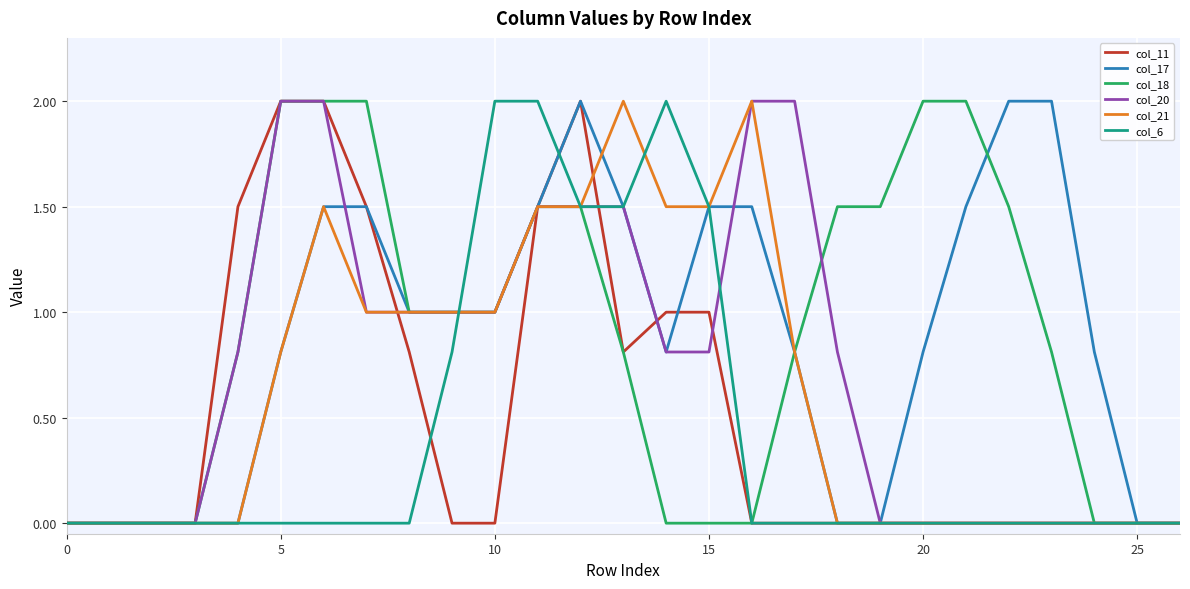

Reading left to right, extract all data points from this chart.

col_11: 0.0	0.0	0.0	0.0	1.5	2.0	2.0	1.5	0.8	0.0	0.0	1.5	2.0	0.8	1.0	1.0	0.0	0.0	0.0	0.0	0.0	0.0	0.0	0.0	0.0	0.0	0.0
col_17: 0.0	0.0	0.0	0.0	0.0	0.8	1.5	1.5	1.0	1.0	1.0	1.5	2.0	1.5	0.8	1.5	1.5	0.8	0.0	0.0	0.8	1.5	2.0	2.0	0.8	0.0	0.0
col_18: 0.0	0.0	0.0	0.0	0.8	2.0	2.0	2.0	1.0	1.0	1.0	1.5	1.5	0.8	0.0	0.0	0.0	0.8	1.5	1.5	2.0	2.0	1.5	0.8	0.0	0.0	0.0
col_20: 0.0	0.0	0.0	0.0	0.8	2.0	2.0	1.0	1.0	1.0	1.0	1.5	1.5	1.5	0.8	0.8	2.0	2.0	0.8	0.0	0.0	0.0	0.0	0.0	0.0	0.0	0.0
col_21: 0.0	0.0	0.0	0.0	0.0	0.8	1.5	1.0	1.0	1.0	1.0	1.5	1.5	2.0	1.5	1.5	2.0	0.8	0.0	0.0	0.0	0.0	0.0	0.0	0.0	0.0	0.0
col_6: 0.0	0.0	0.0	0.0	0.0	0.0	0.0	0.0	0.0	0.8	2.0	2.0	1.5	1.5	2.0	1.5	0.0	0.0	0.0	0.0	0.0	0.0	0.0	0.0	0.0	0.0	0.0